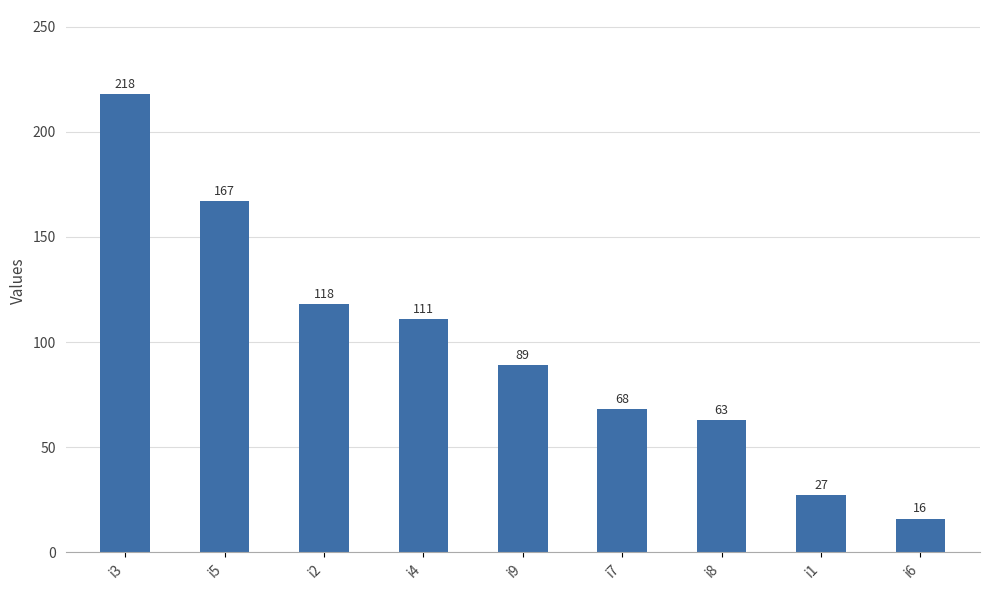

List the labels in order of value, largest first.

i3, i5, i2, i4, i9, i7, i8, i1, i6